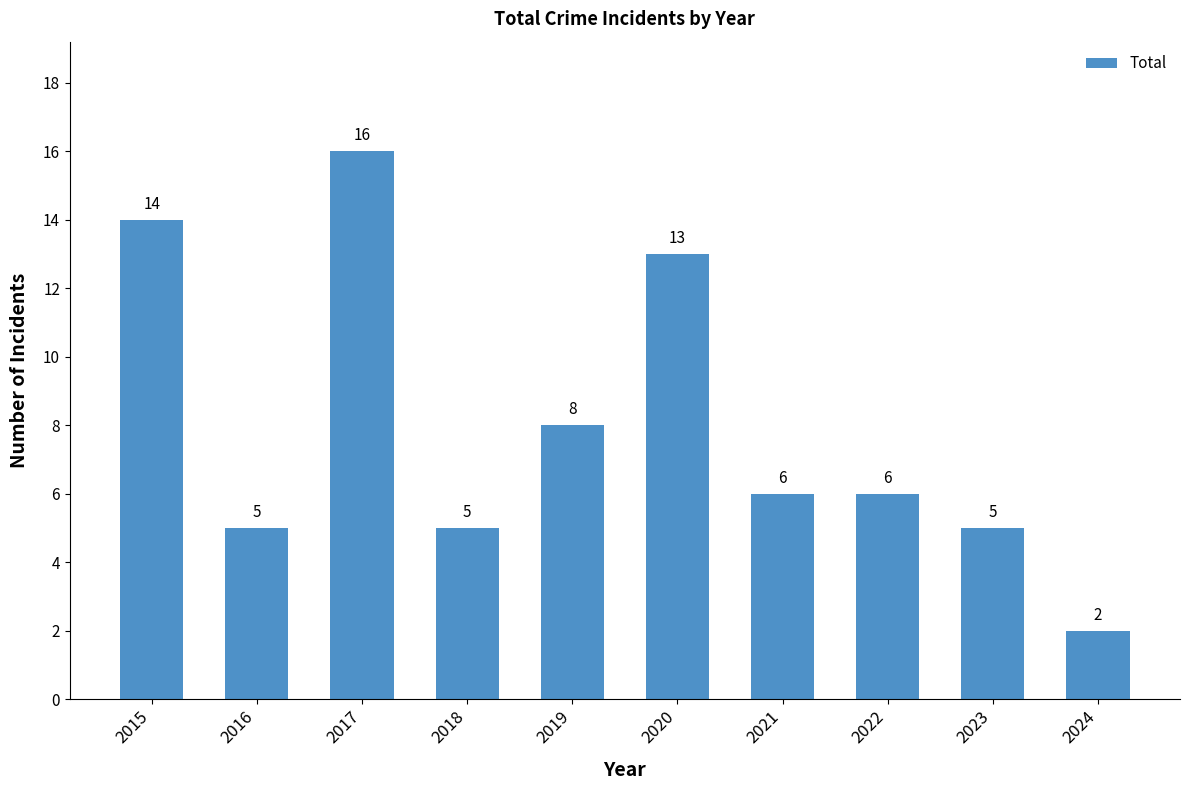

What is the difference between the maximum and minimum values?

14